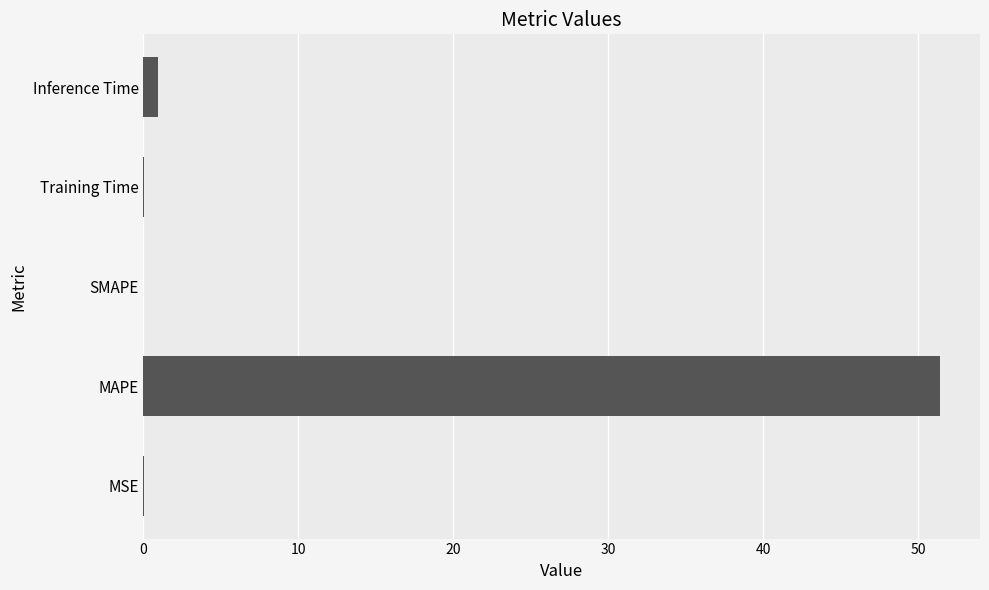

What is the sum of all values?

52.5